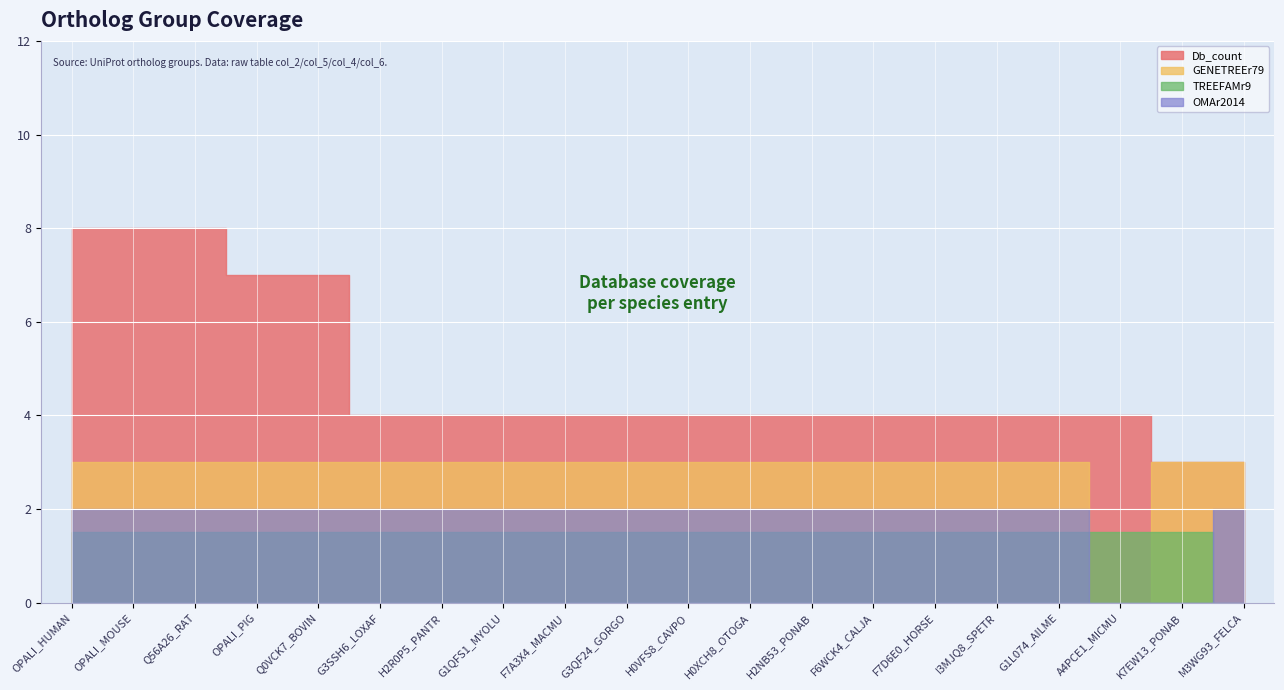

At which category is the sum across all series the highest?

OPALI_HUMAN